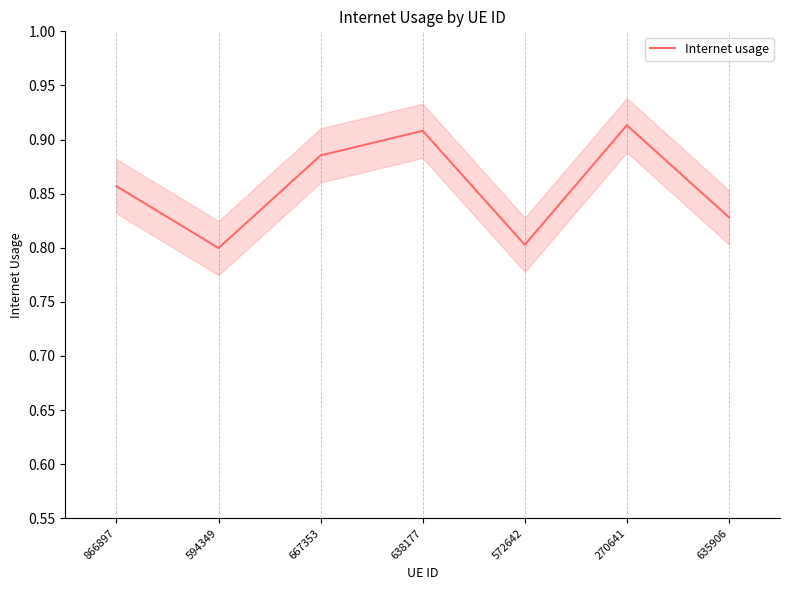

Reading left to right, extract all data points from this chart.

0.9	0.8	0.9	0.9	0.8	0.9	0.8